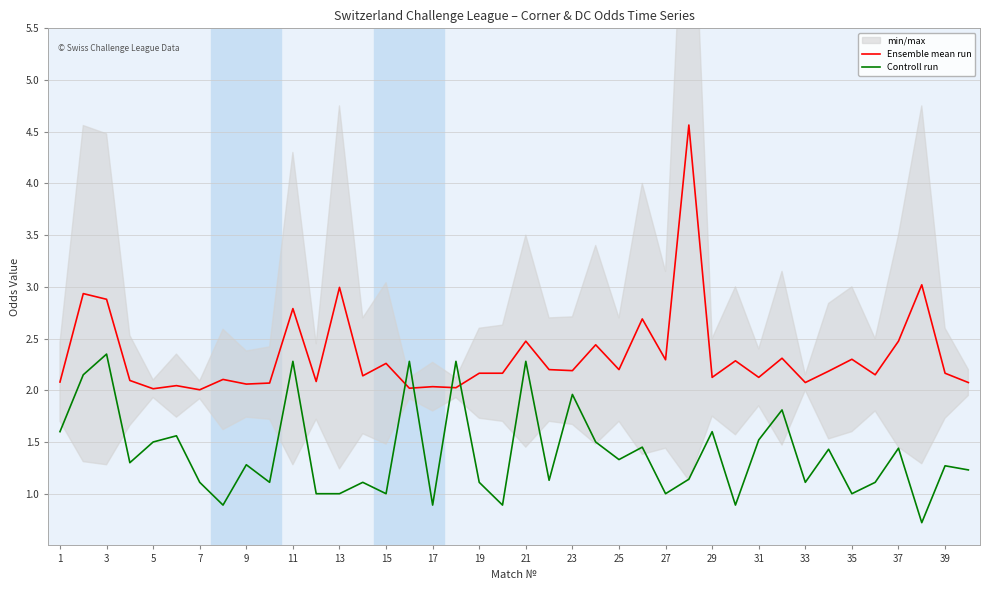

The value of Controll run at 33 is 1.6. True or false?

False